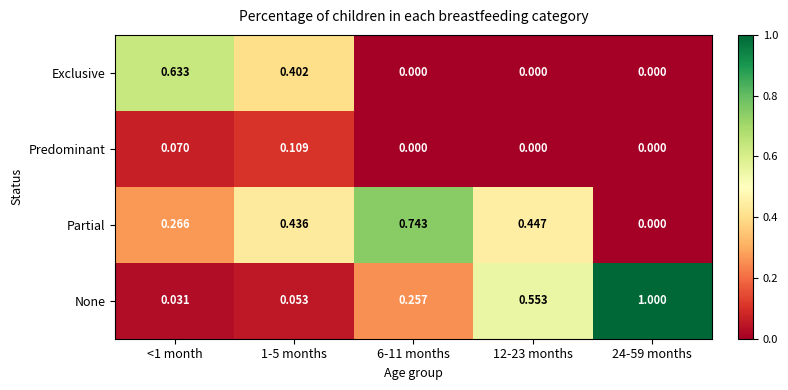

Which series has the widest spread of values?

None